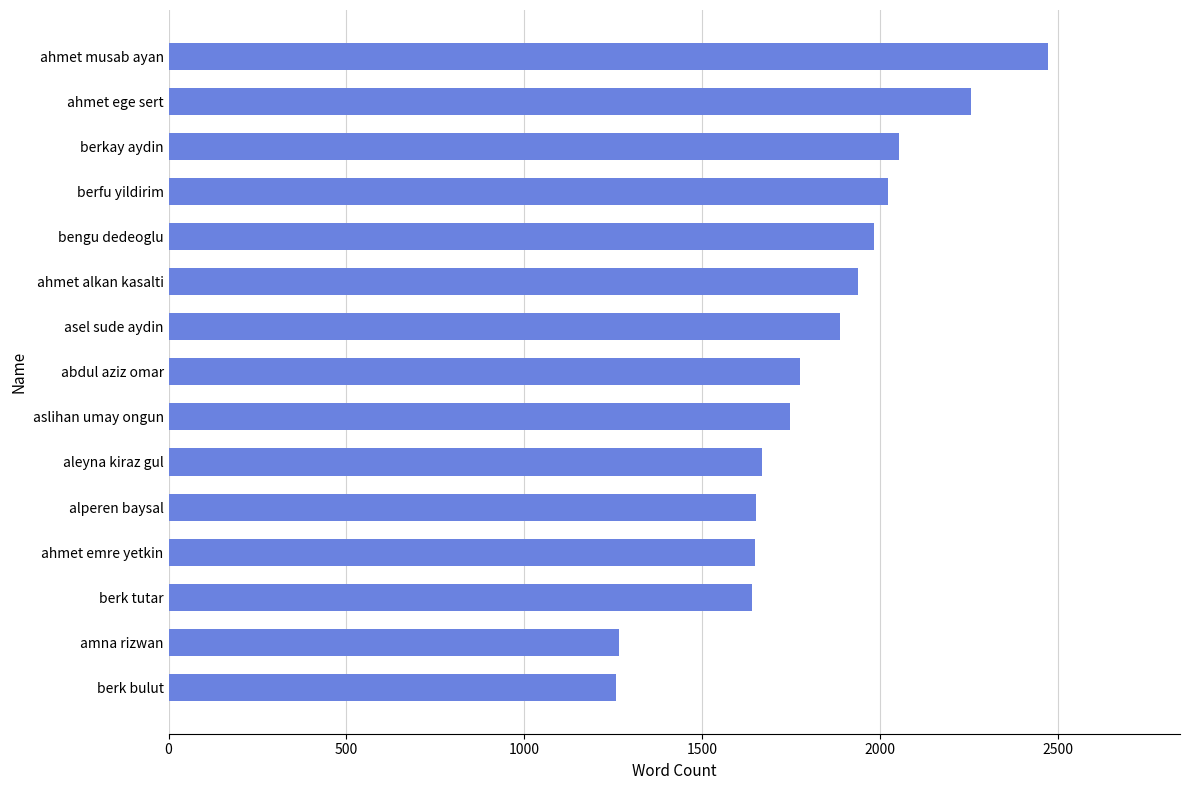

The value at berkay aydin is 2053. True or false?

True